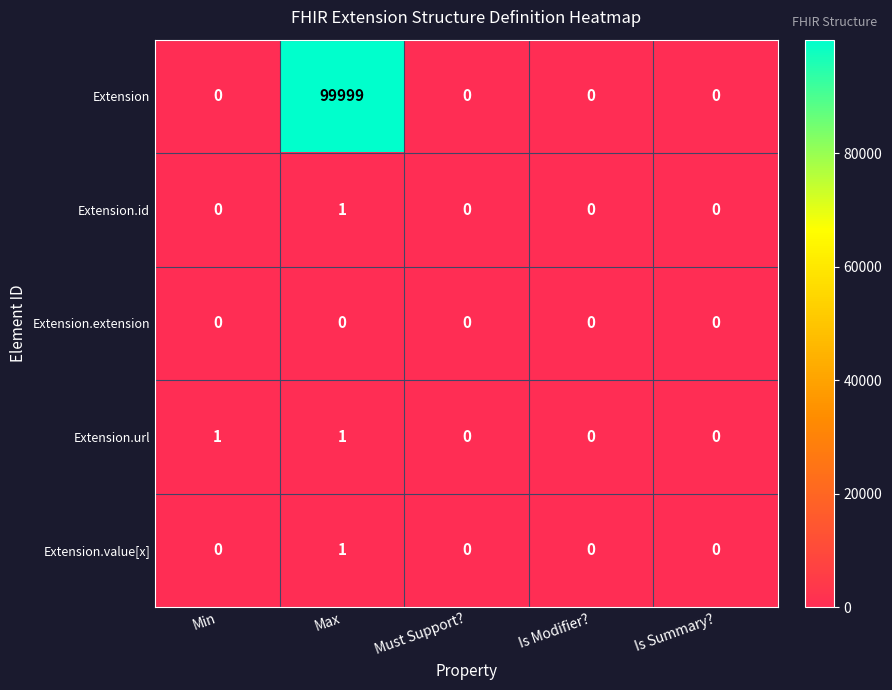

What is the difference between the maximum and minimum values in the Extension series?

99999